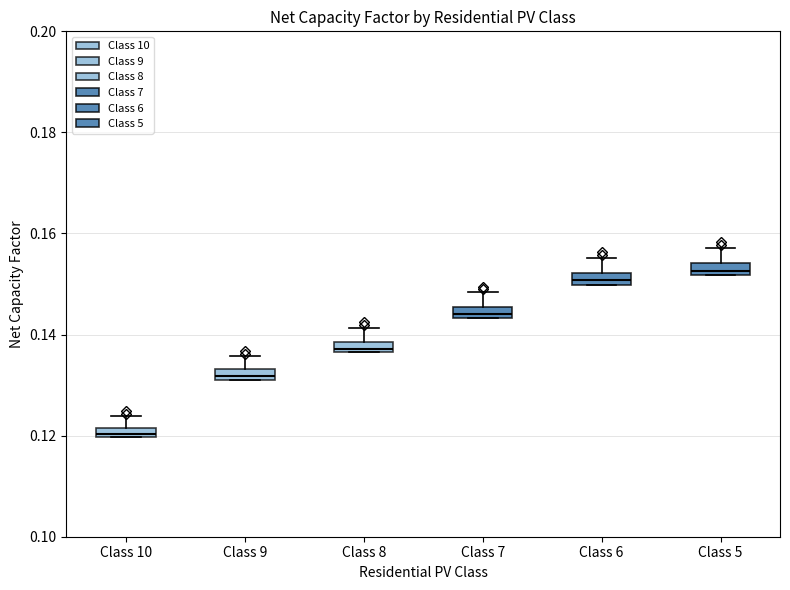

Where is the lower edge of the box for Class 10 on the y-axis? The values are not printed on the chart, so give them approximately, as read against the axis.

0.120